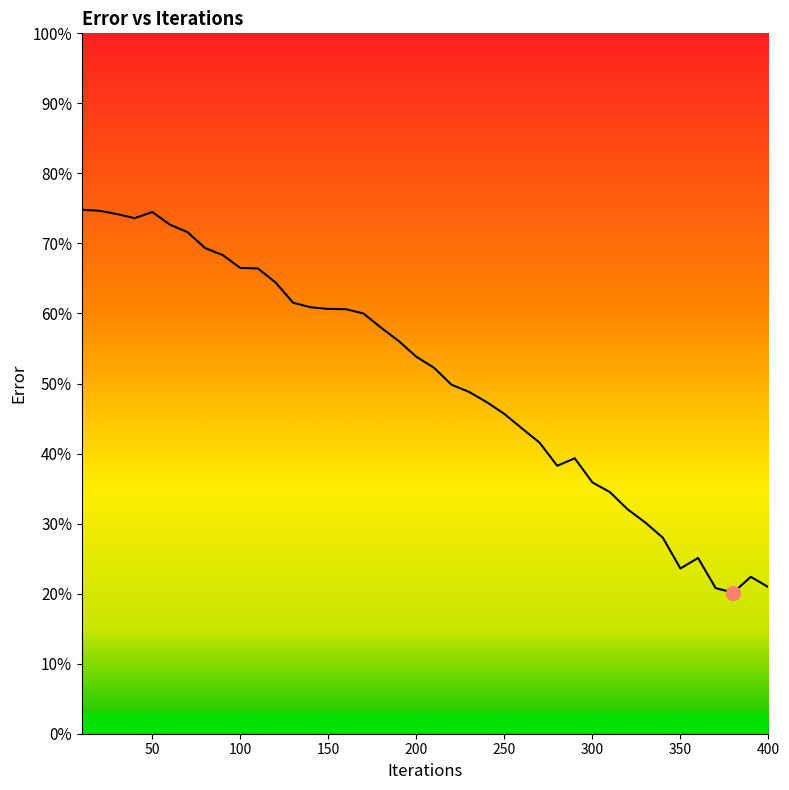

What is the smallest value displayed?

20.1